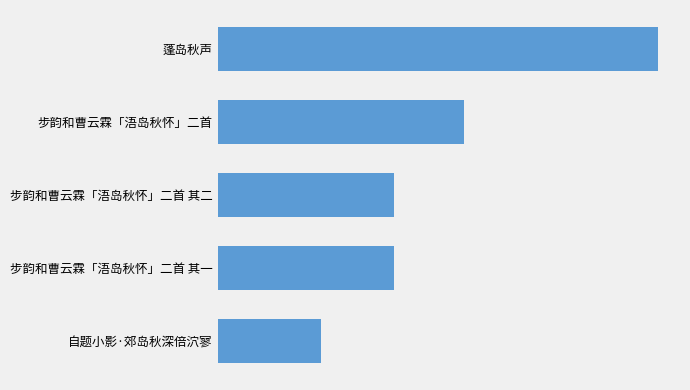

What is the average value?

641407